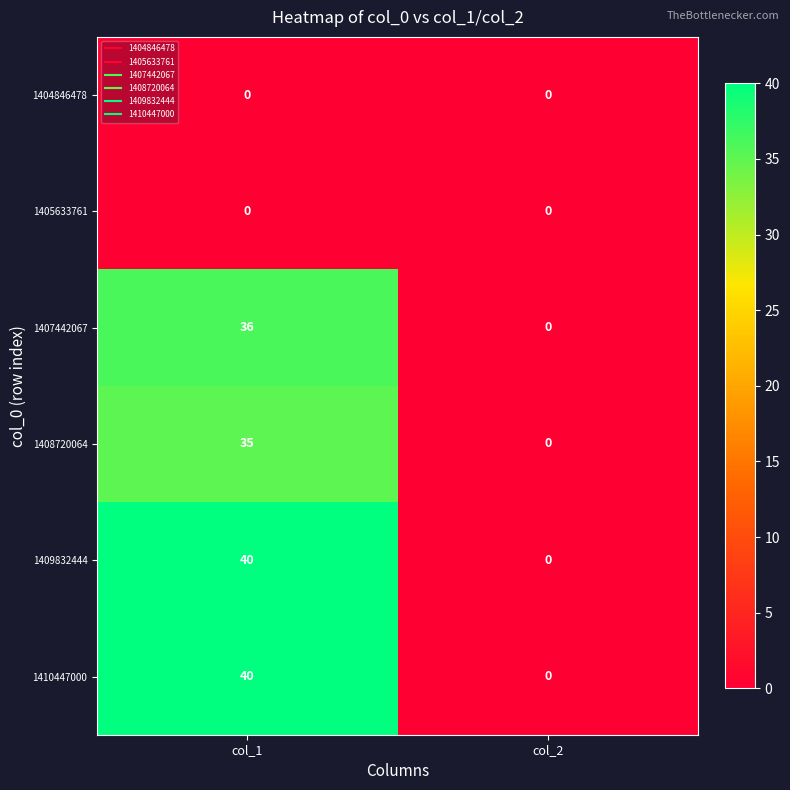

What is the difference between the highest and lowest values at col_1?

40